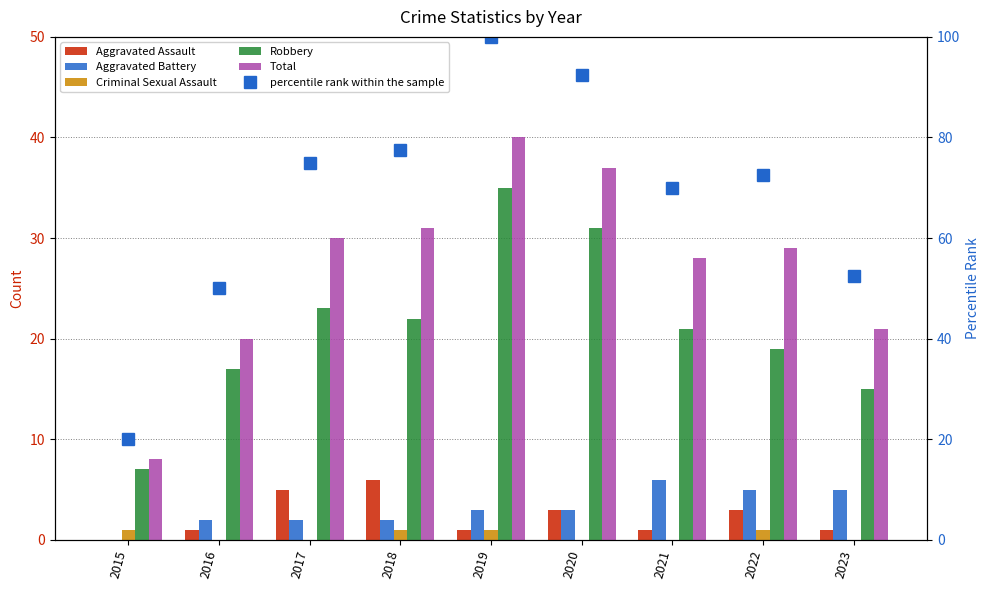

Which label corresponds to the largest value in the chart?

2019